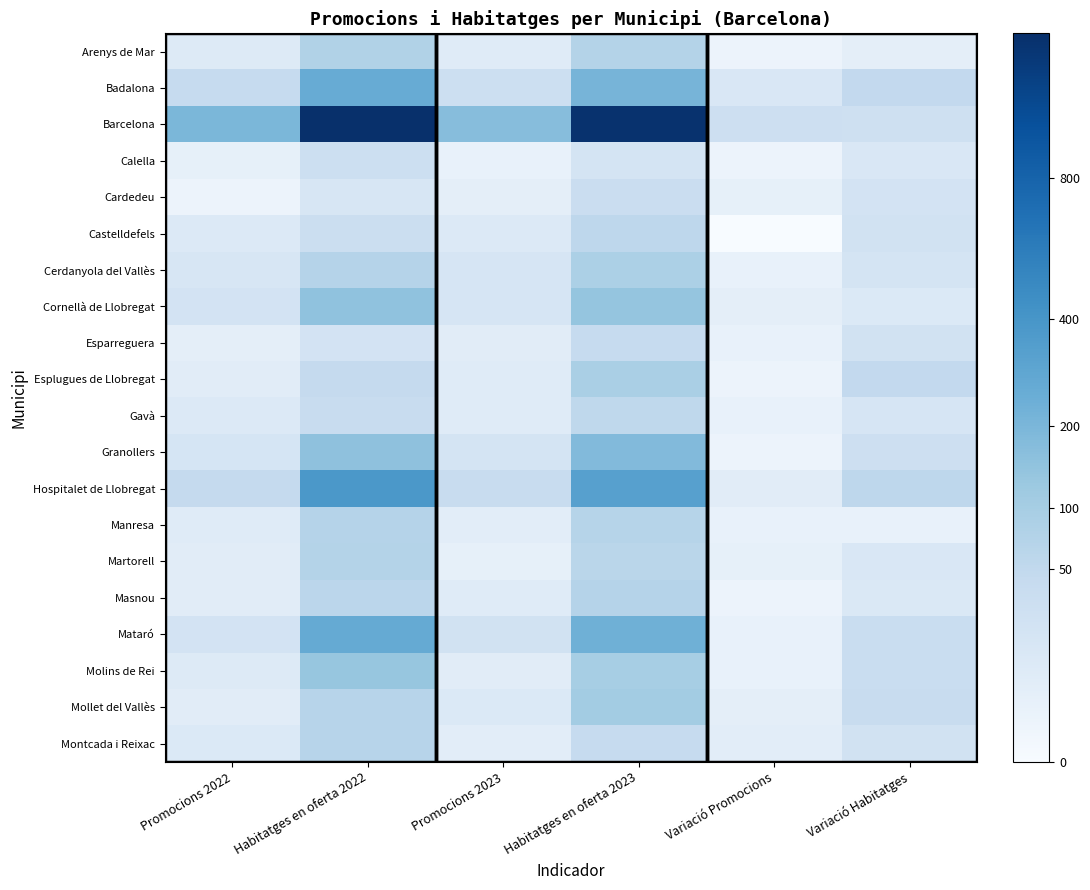

At which category is the sum across all series the highest?

Habitatges en oferta 2022